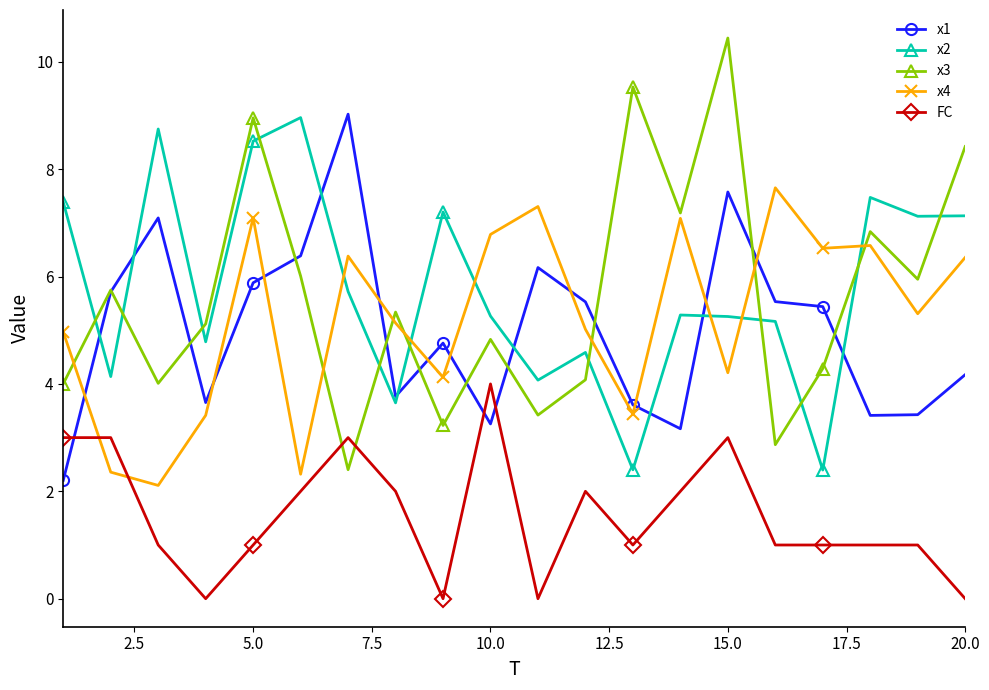

How many distinct data groups are displayed?

5